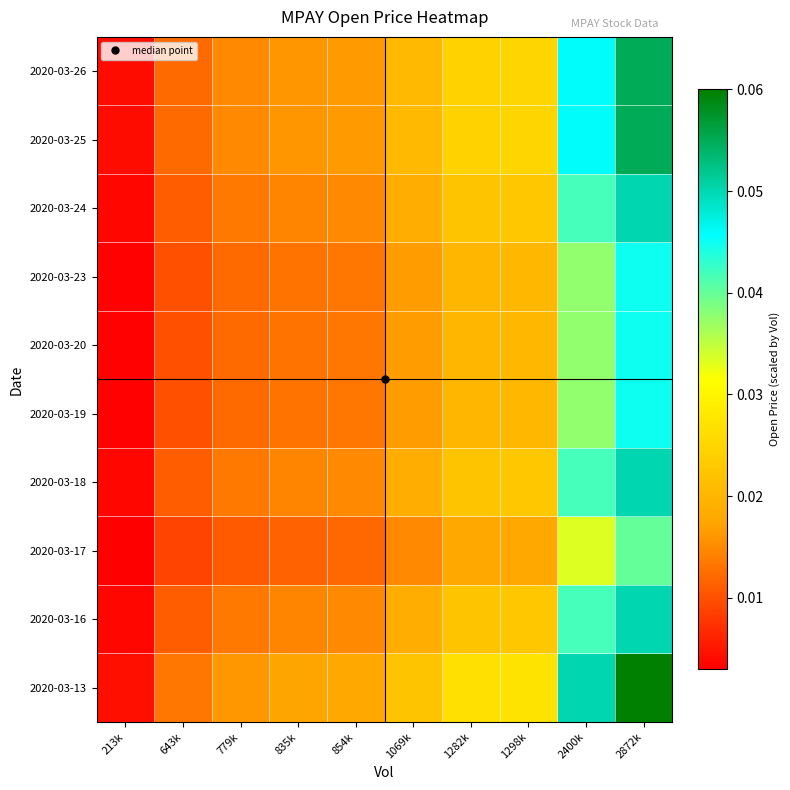

How many distinct data groups are displayed?

10